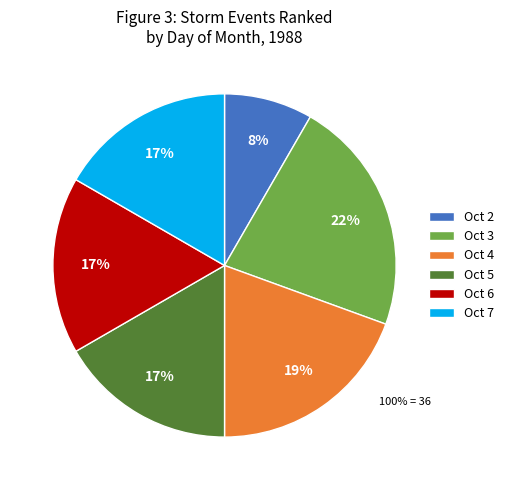

Is the sum of Oct 6 and Oct 2 greater than half?

No